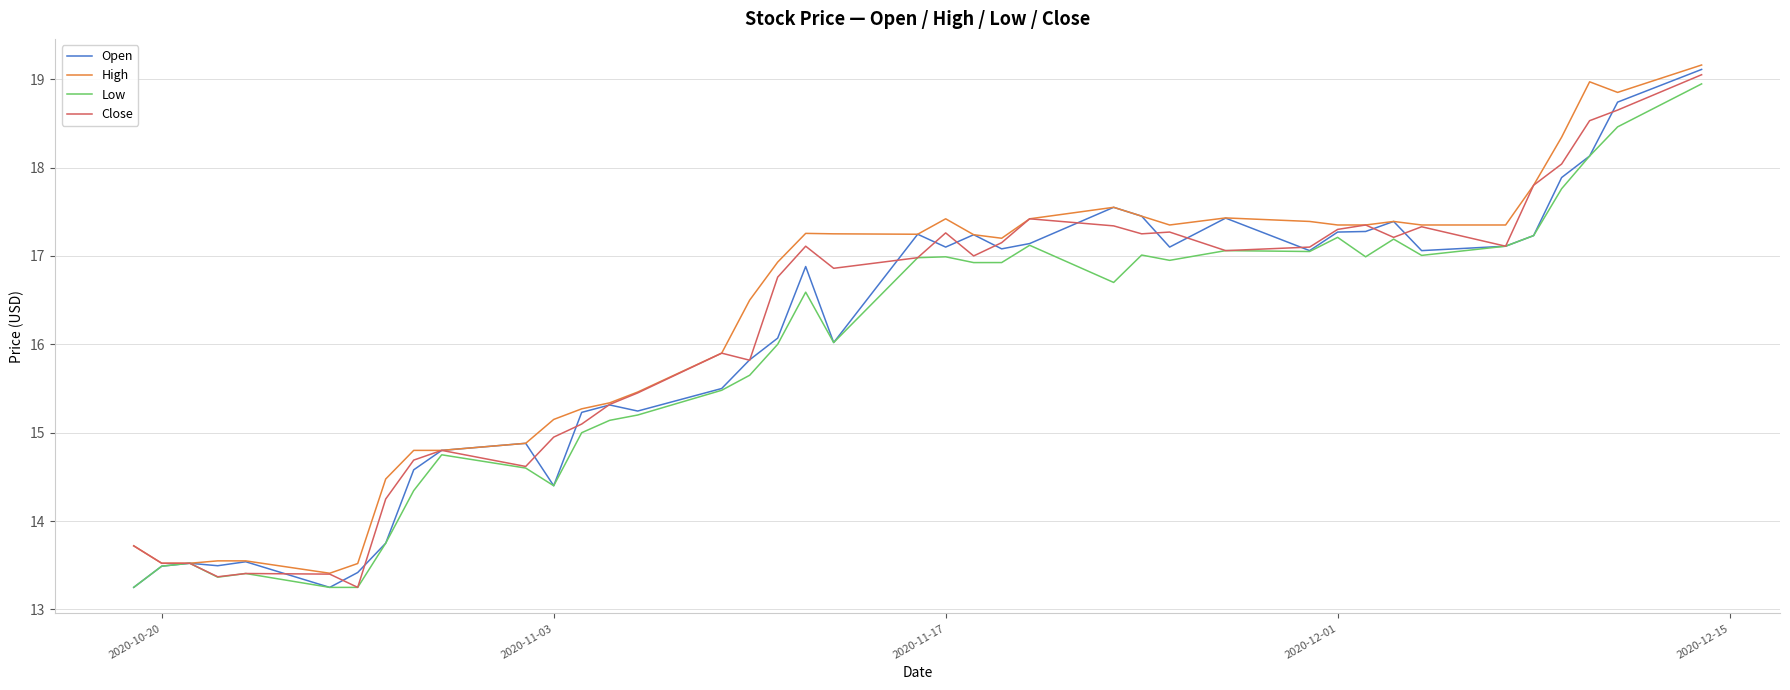

How many lines are shown in the chart?

4